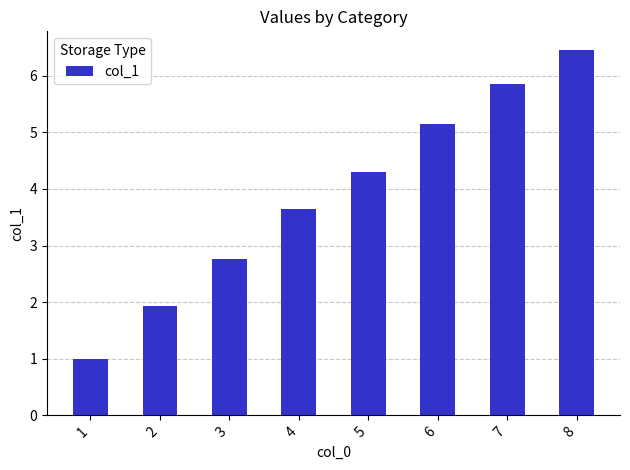

How many data points are above 4?

4